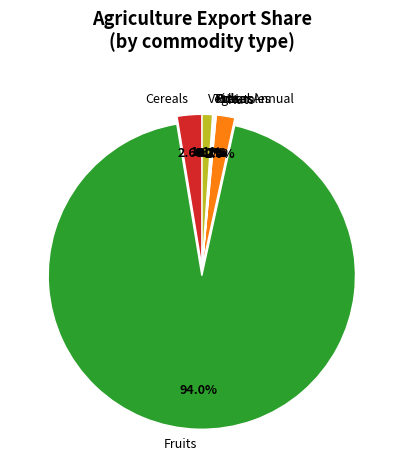

To the nearest percent, what is the difference between the largest and smallest slice percentages?

94%